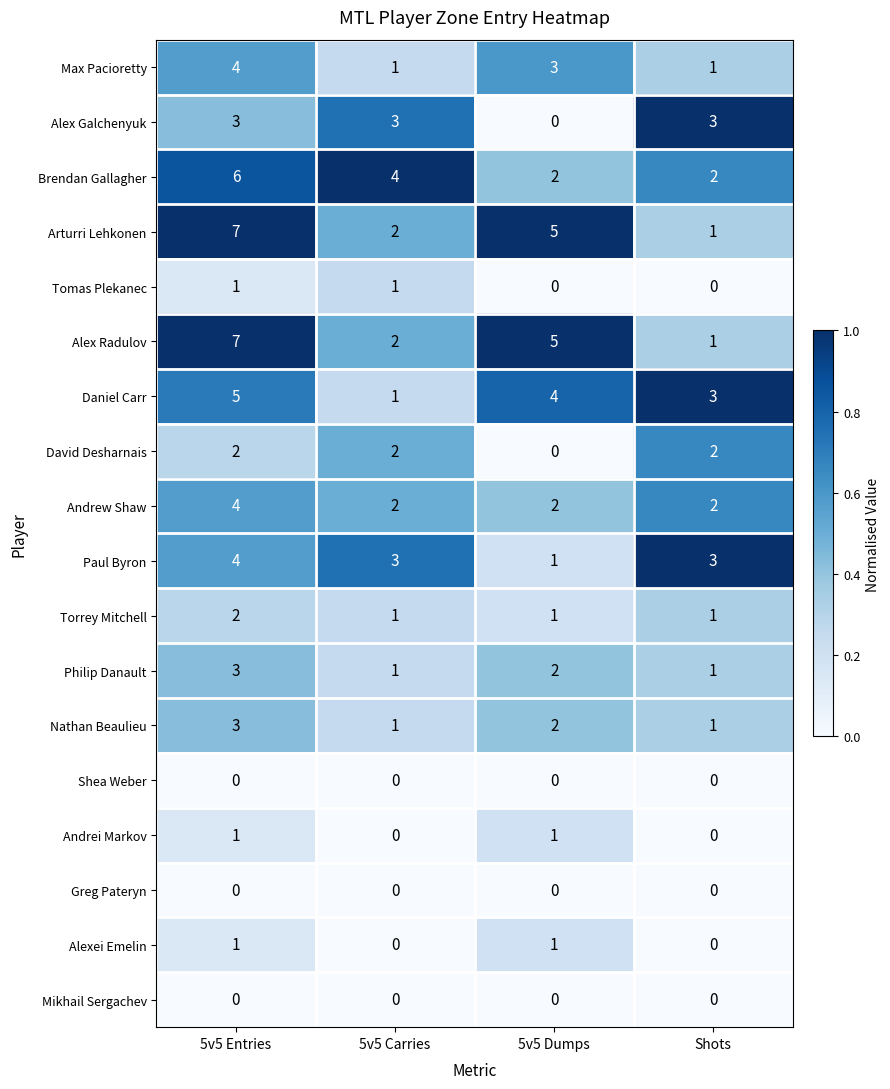

The value of Paul Byron at 5v5 Entries is 3. True or false?

False